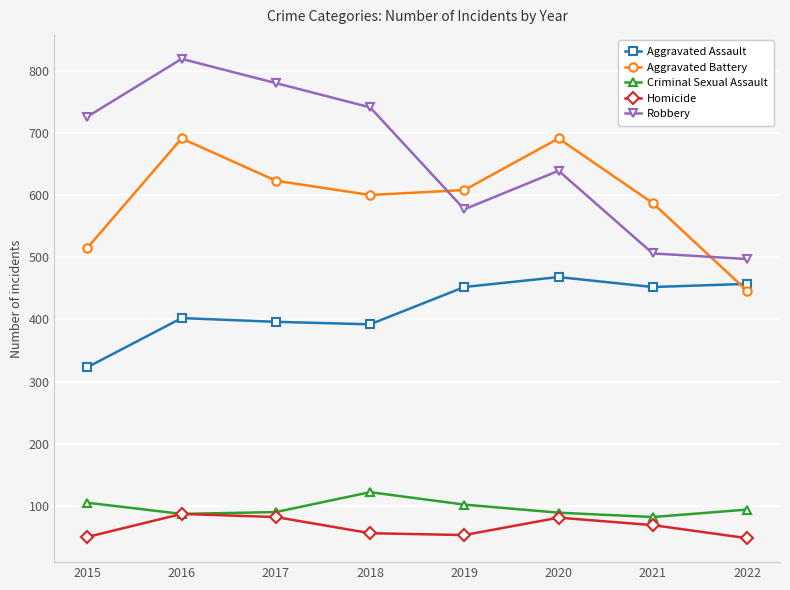

True or false: Criminal Sexual Assault and Aggravated Assault intersect in this chart.

False